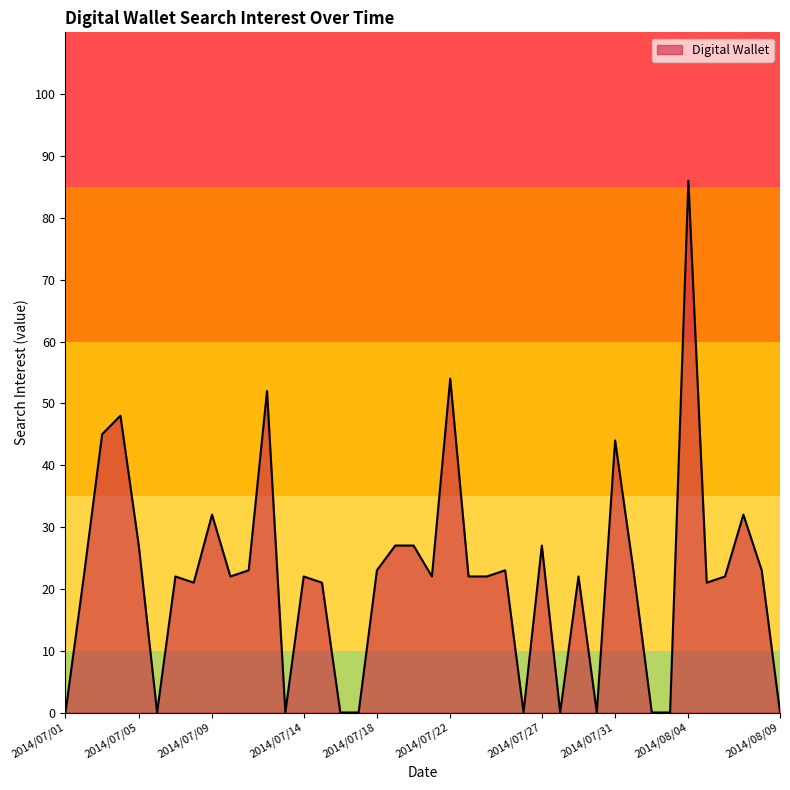

What is the difference between the maximum and minimum values?

86